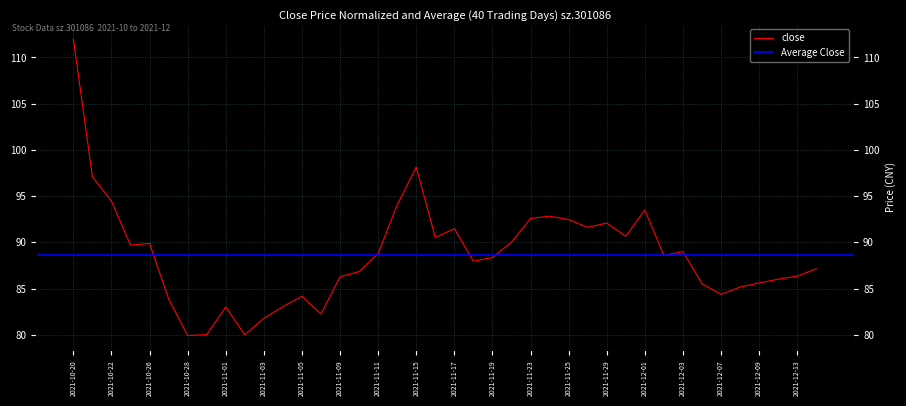

Where does the data first go above 88?

2021-10-20